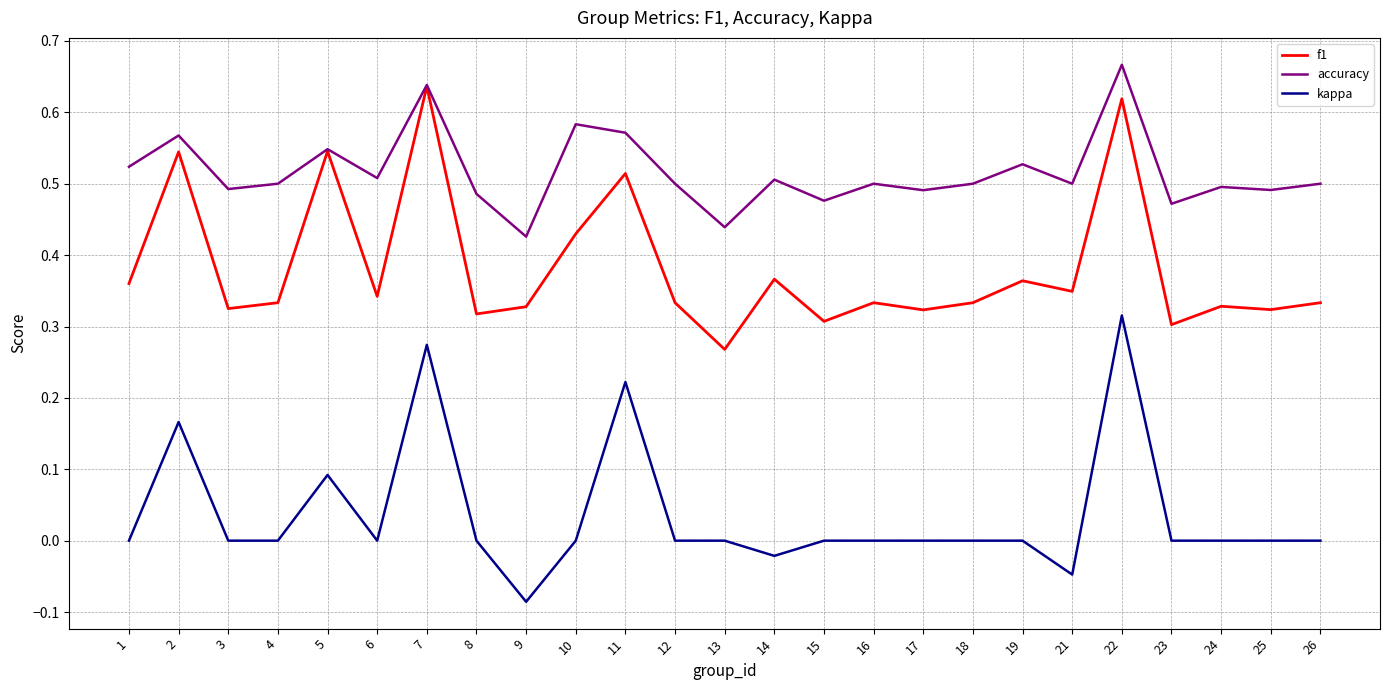

What is the total value across all series at 26?

0.8